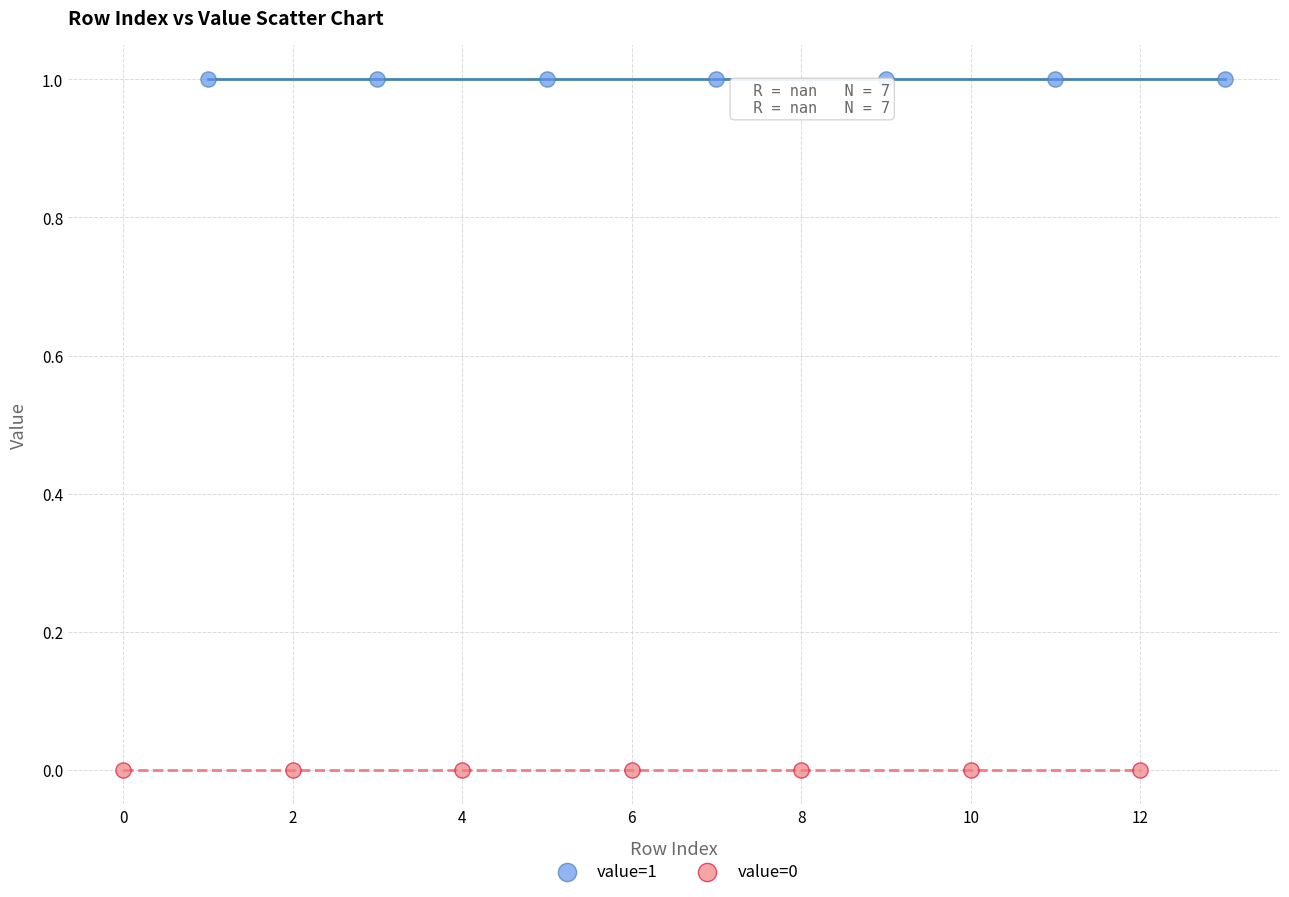

Which series contains the lowest Y value?

value=0